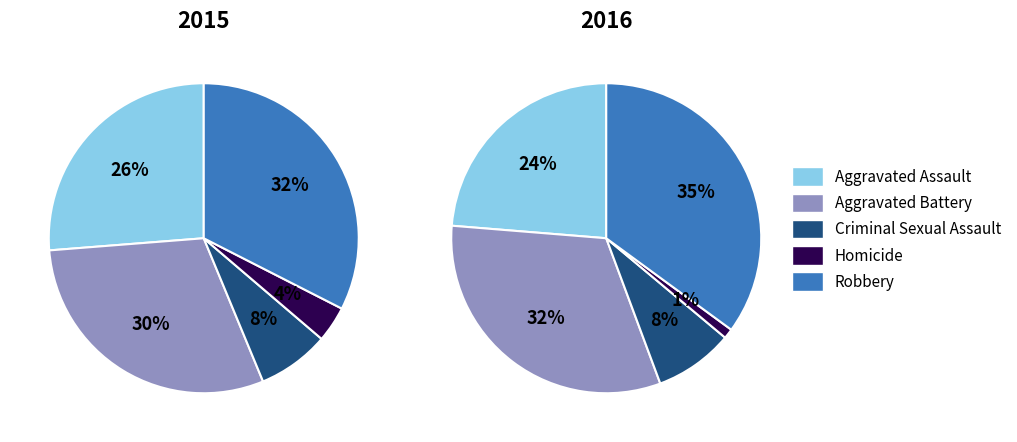

How many slices are in this pie chart?

5